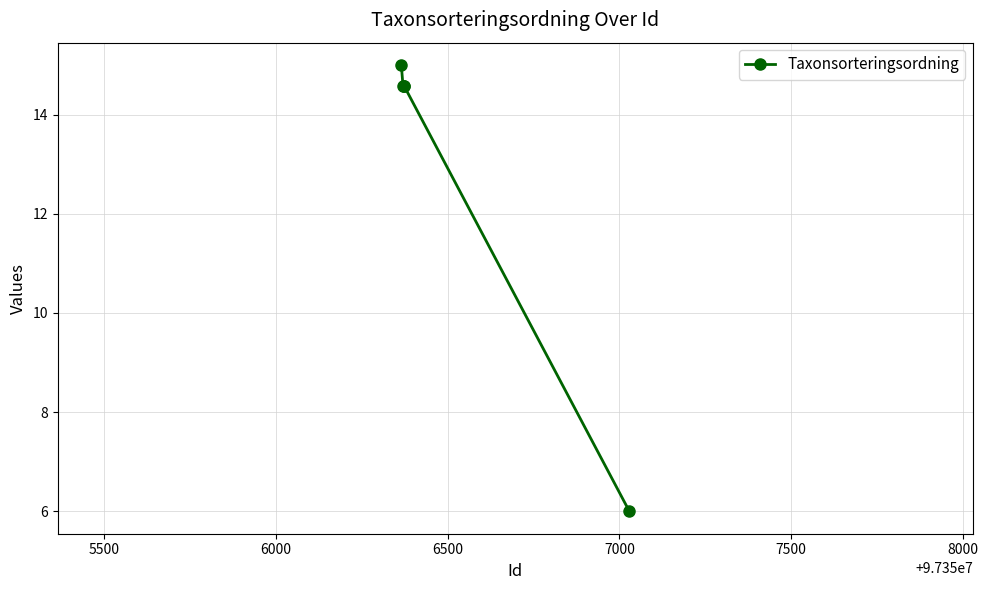

How many points are higher than both their immediate neighbors (excluding endpoints)?

1